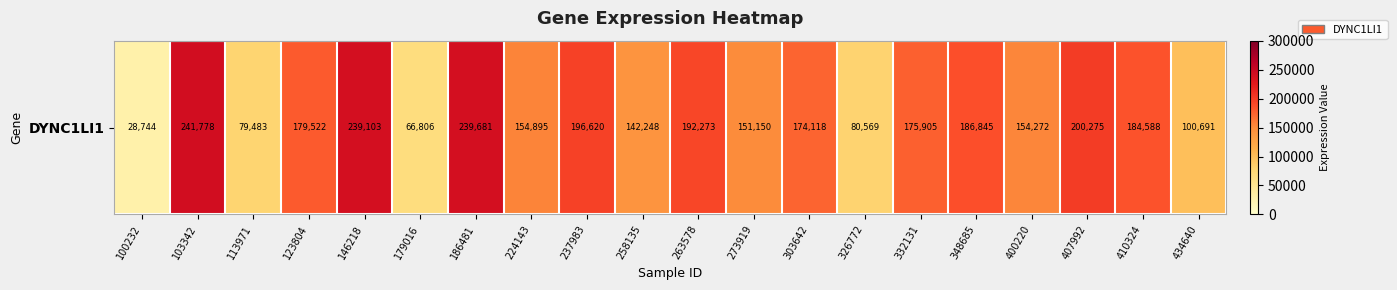

List the labels in order of value, largest first.

103342, 186481, 146218, 407992, 237983, 263578, 348685, 410324, 123804, 332131, 303642, 224143, 400220, 273919, 258135, 434640, 326772, 113971, 179016, 100232